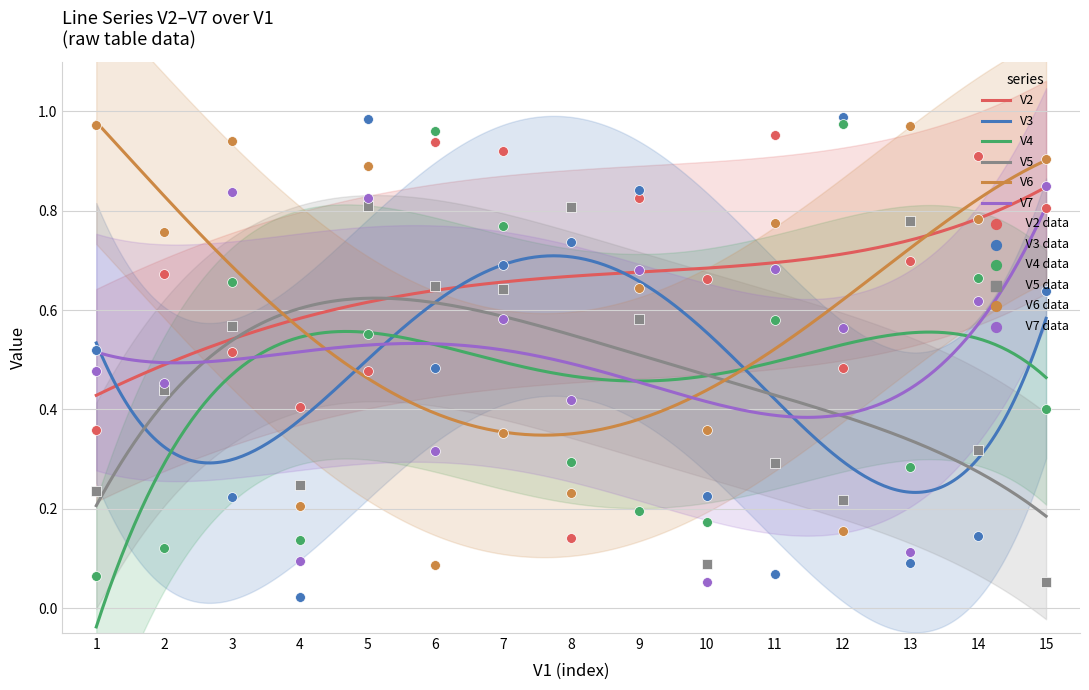

Is the value of V7 at 6 greater than the value of V5 at 2?

No